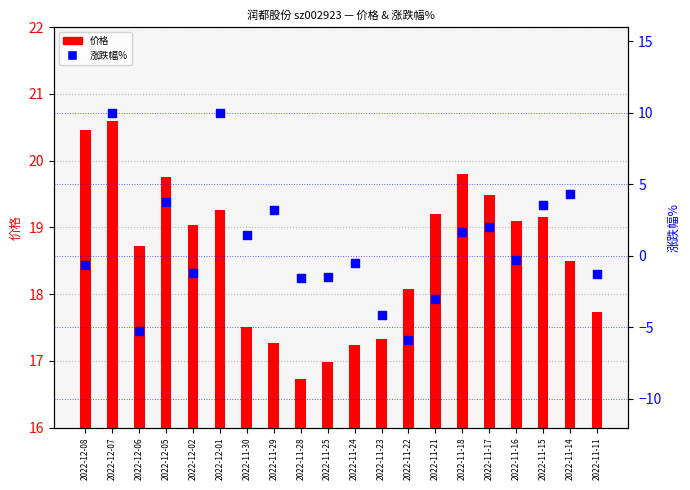

Which series contains the highest Y value?

价格